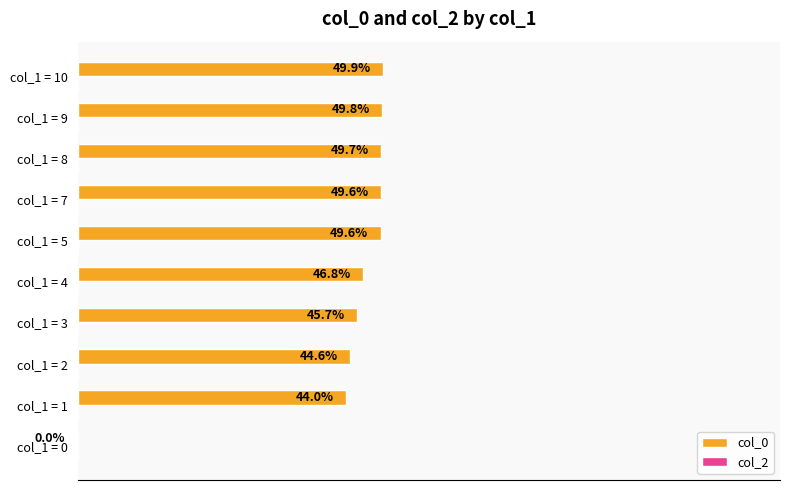

At which category does the chart reach its peak across all series?

col_1 = 10